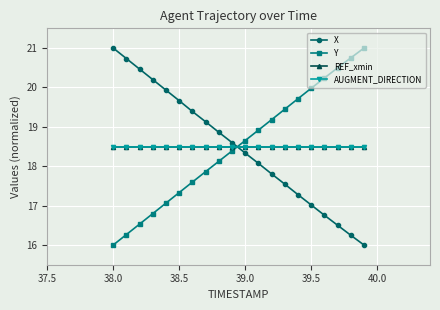

Does the chart have visible grid lines?

Yes